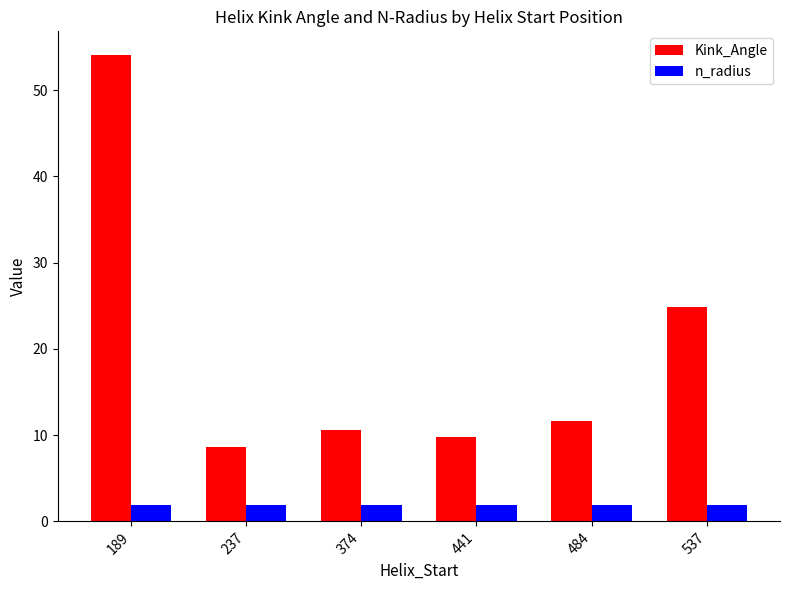

What is the spread (max minus min) of values at 374?

8.7